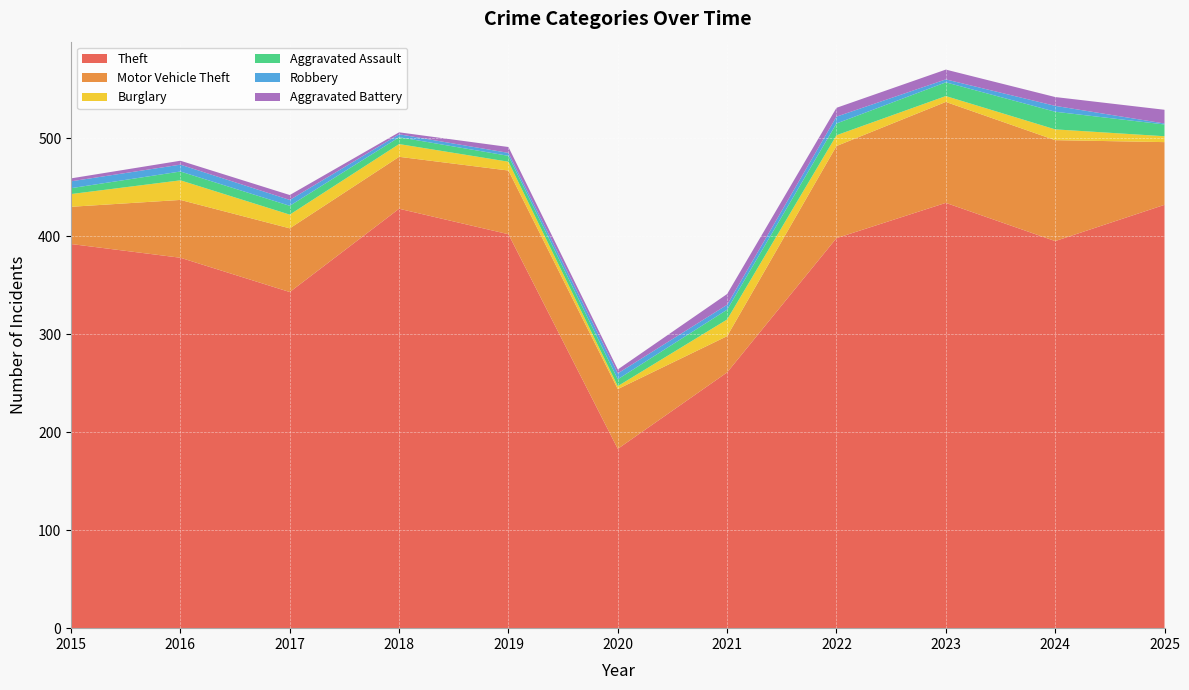

Reading left to right, list all the values displayed in this chart.

Theft: 2015=392	2016=378	2017=343	2018=428	2019=402	2020=183	2021=261	2022=398	2023=434	2024=395	2025=432
Motor Vehicle Theft: 2015=38	2016=59	2017=65	2018=53	2019=65	2020=61	2021=37	2022=94	2023=103	2024=103	2025=64
Burglary: 2015=13	2016=20	2017=14	2018=13	2019=9	2020=3	2021=17	2022=11	2023=6	2024=11	2025=6
Aggravated Assault: 2015=6	2016=9	2017=9	2018=7	2019=6	2020=7	2021=10	2022=12	2023=14	2024=18	2025=12
Robbery: 2015=7	2016=7	2017=6	2018=3	2019=3	2020=6	2021=5	2022=7	2023=3	2024=6	2025=1
Aggravated Battery: 2015=3	2016=4	2017=5	2018=2	2019=6	2020=4	2021=11	2022=9	2023=10	2024=9	2025=14